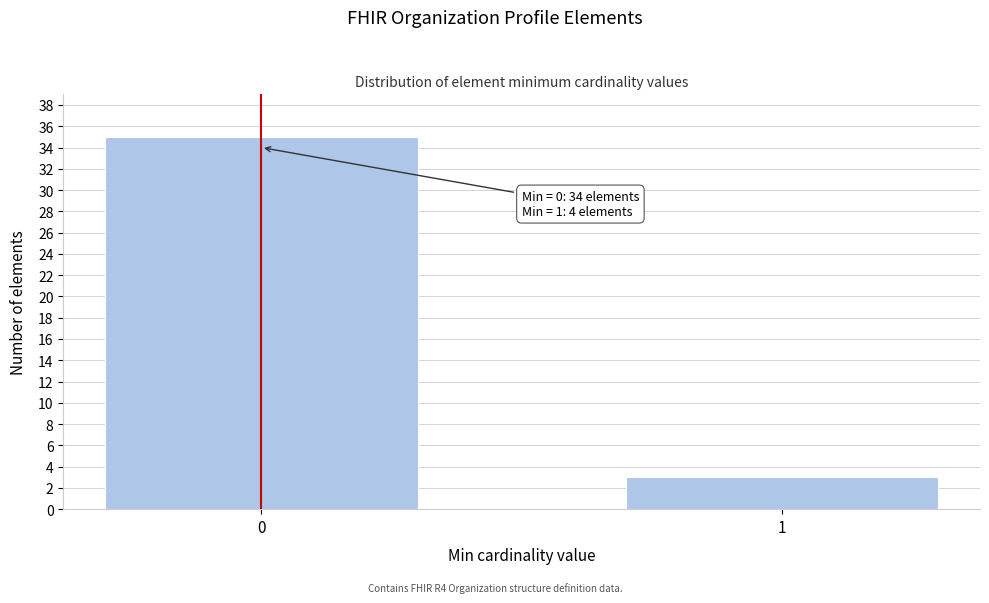

Reading left to right, transcribe all the data shown in this chart.

0=35	1=3